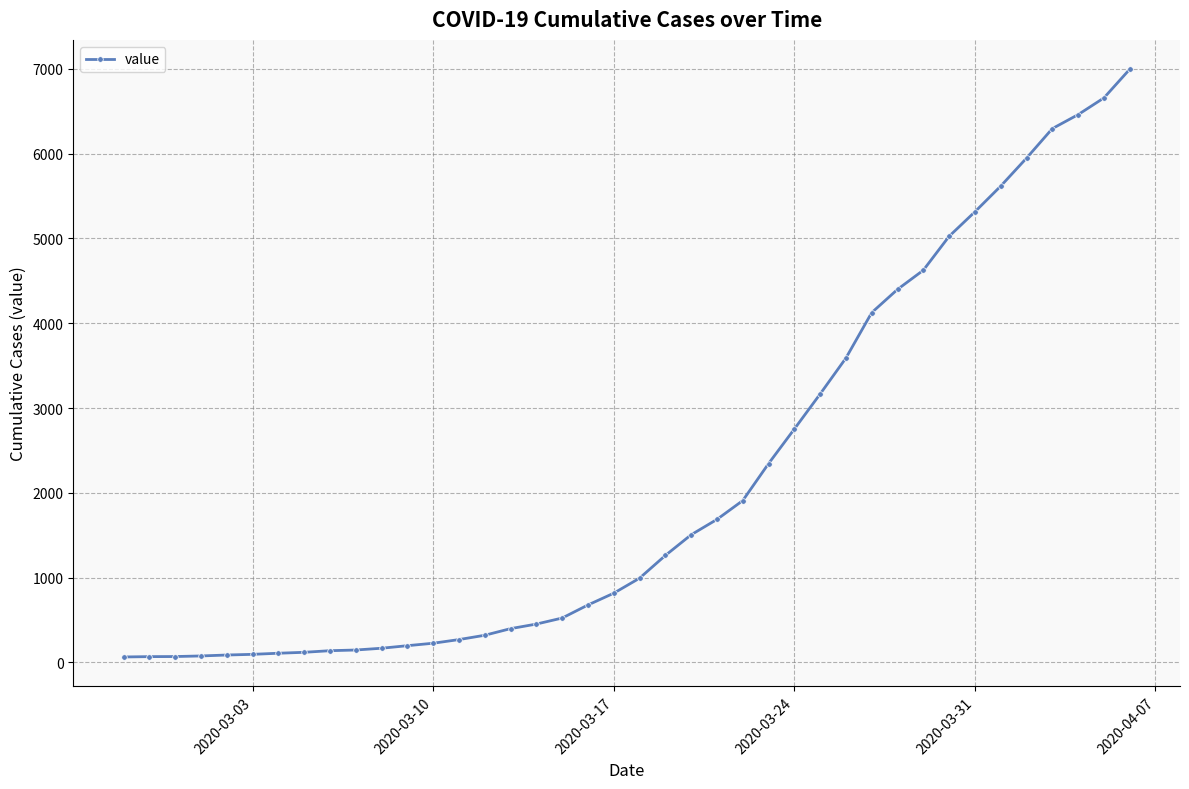

What is the difference between the maximum and minimum values?

6931